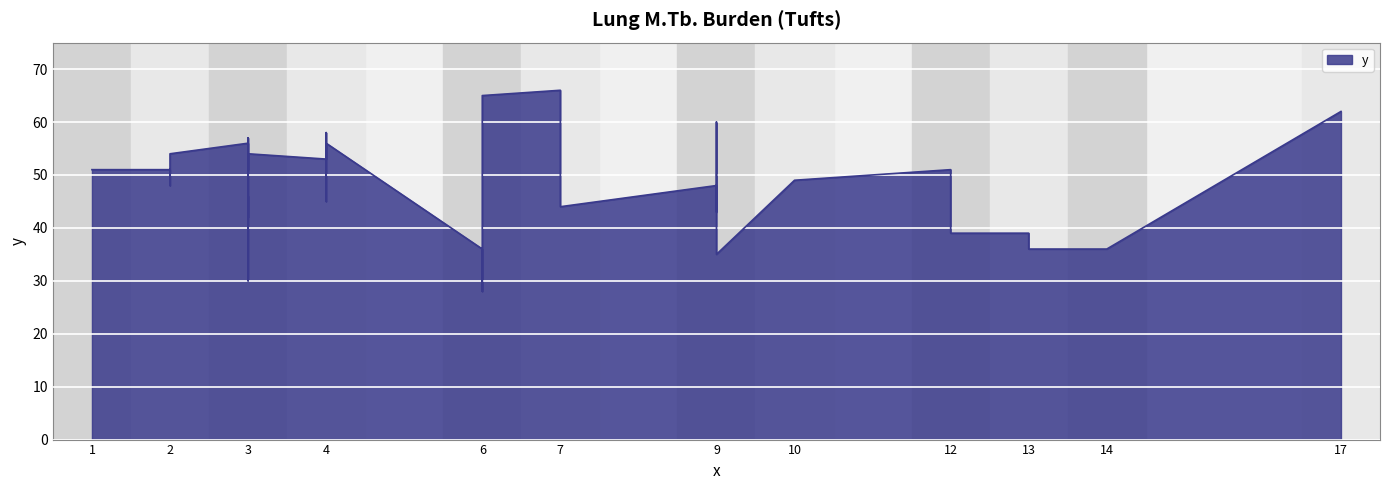

How many lines are shown in the chart?

1